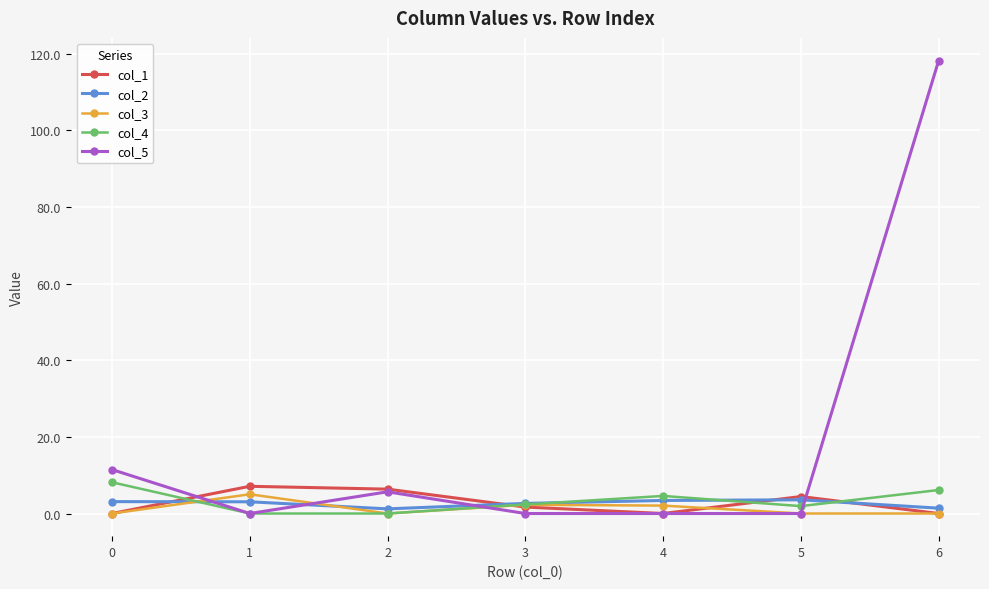

Is this an area chart (filled region under the line)?

No